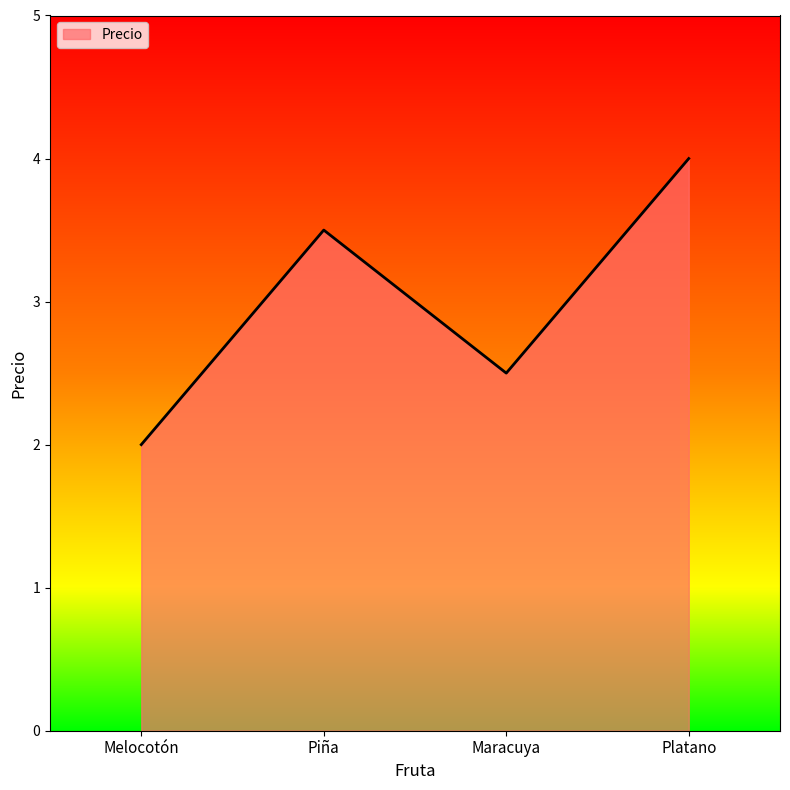

The value at Piña is 4.8. True or false?

False